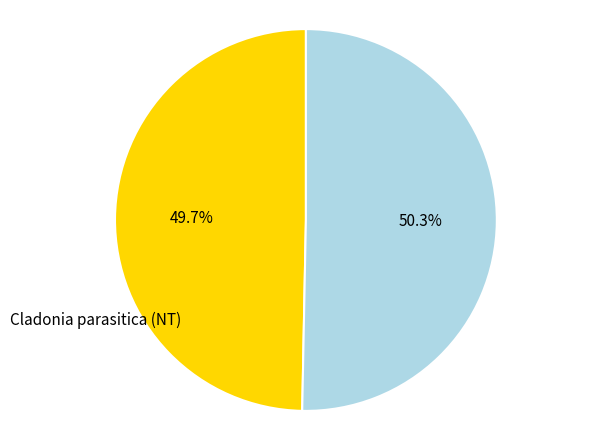

Between Hertelidea botryosa (NT) and Cladonia parasitica (NT), which is larger?

Hertelidea botryosa (NT)